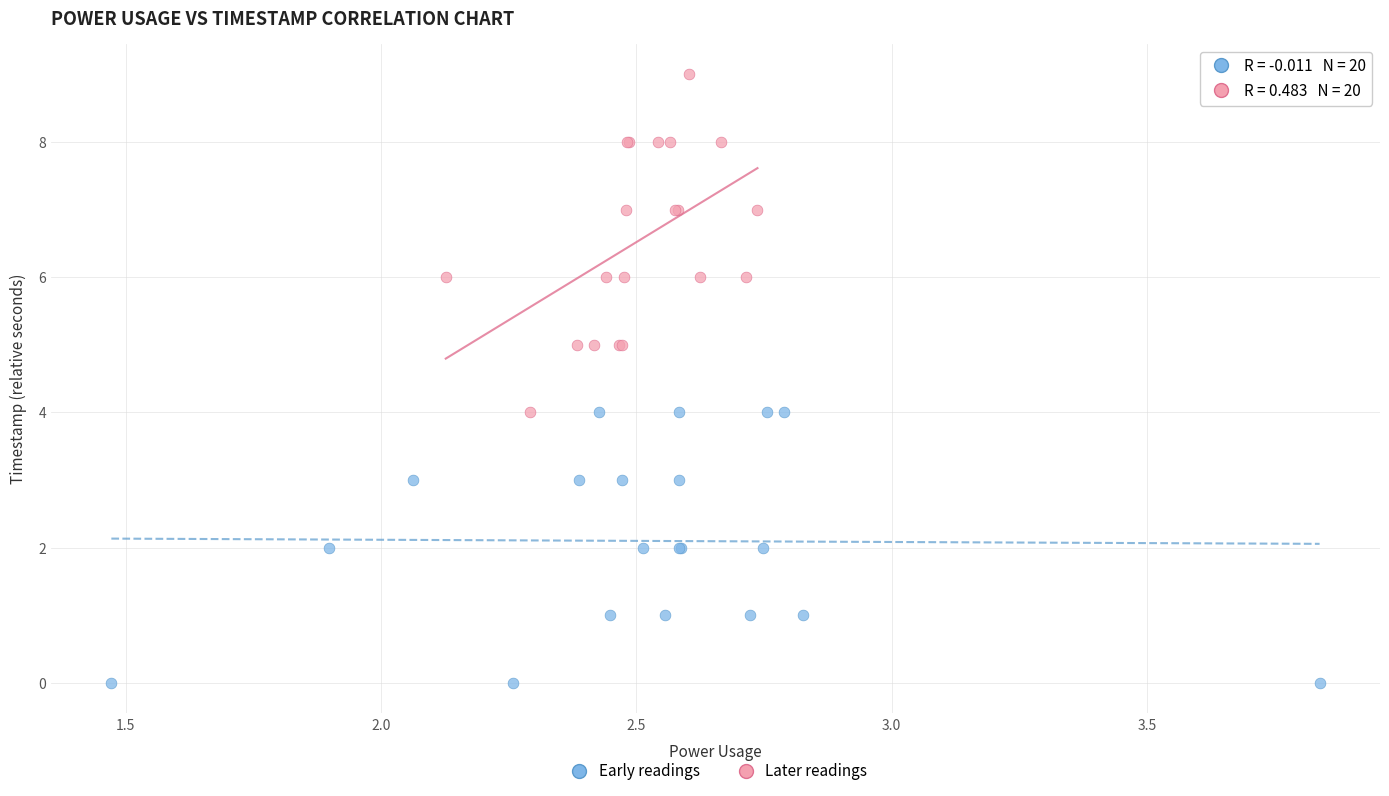

Which series reaches the maximum Y coordinate?

Later readings